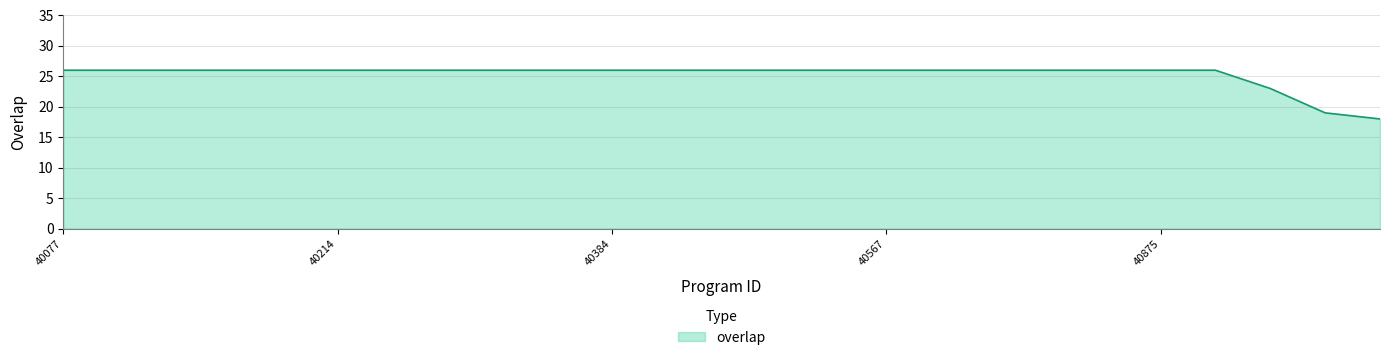

What is the greatest value displayed?

26